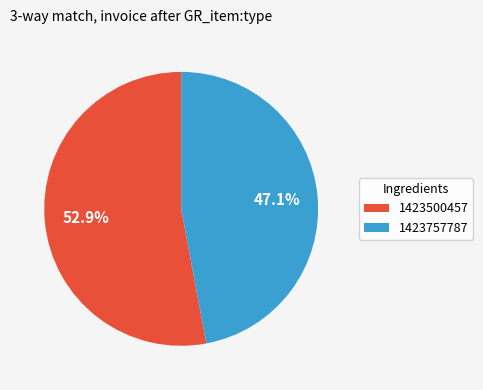

Which category has the biggest portion of the pie?

1423500457